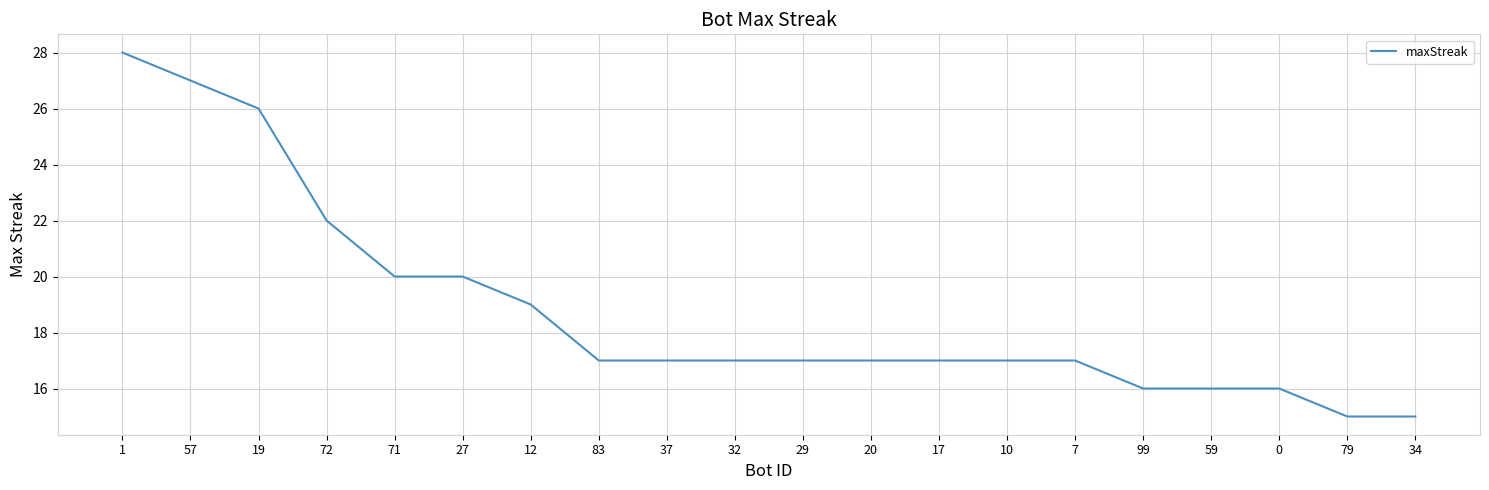

What is the minimum value shown in the chart?

15